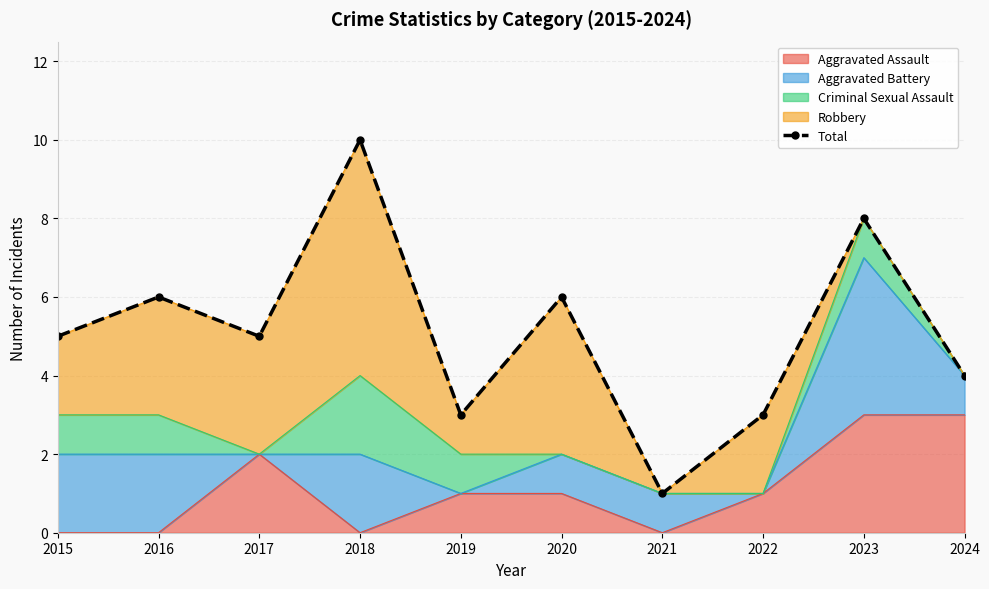

What is the difference between the maximum and minimum values?

9